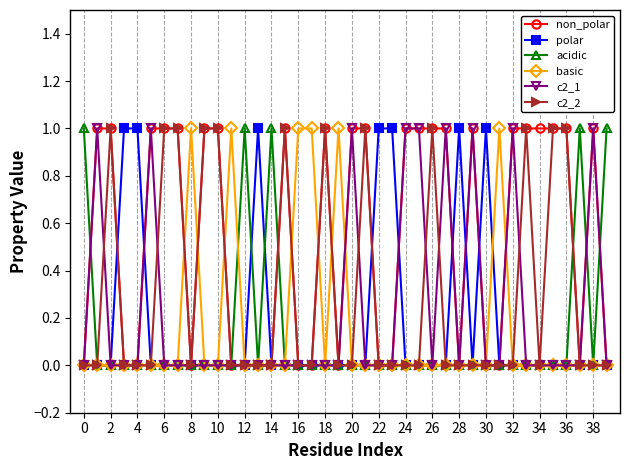

Count the acidic values in the range 0 to 1.

40